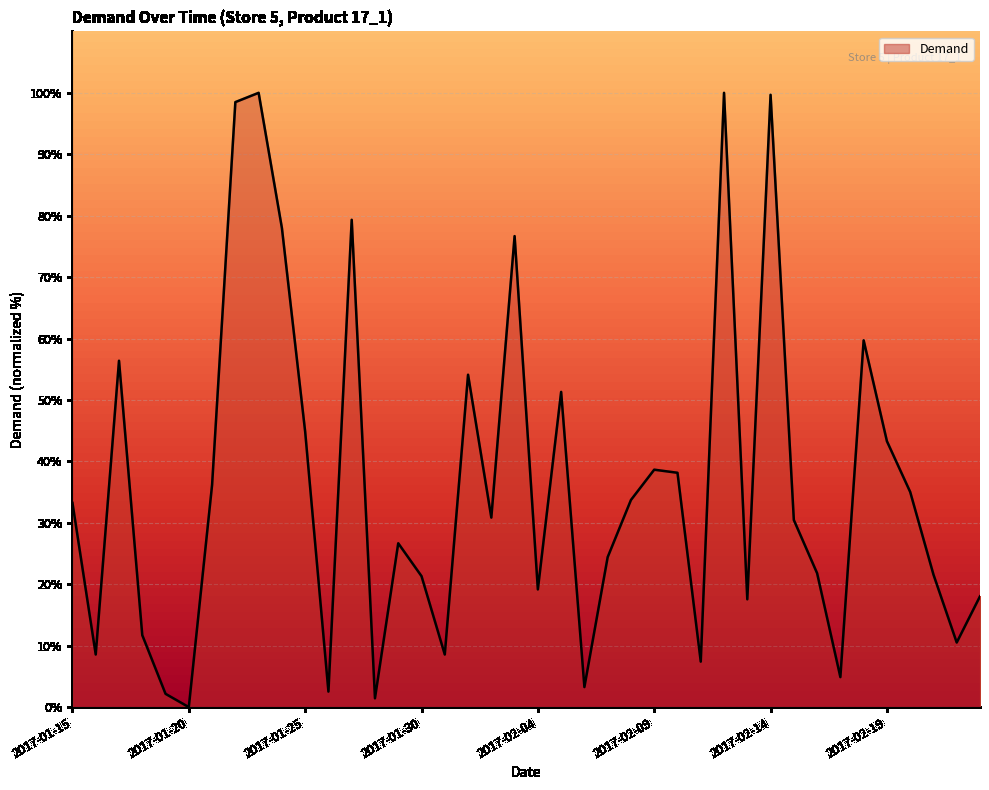

What is the label of the 36th point from the right?

2017-01-19